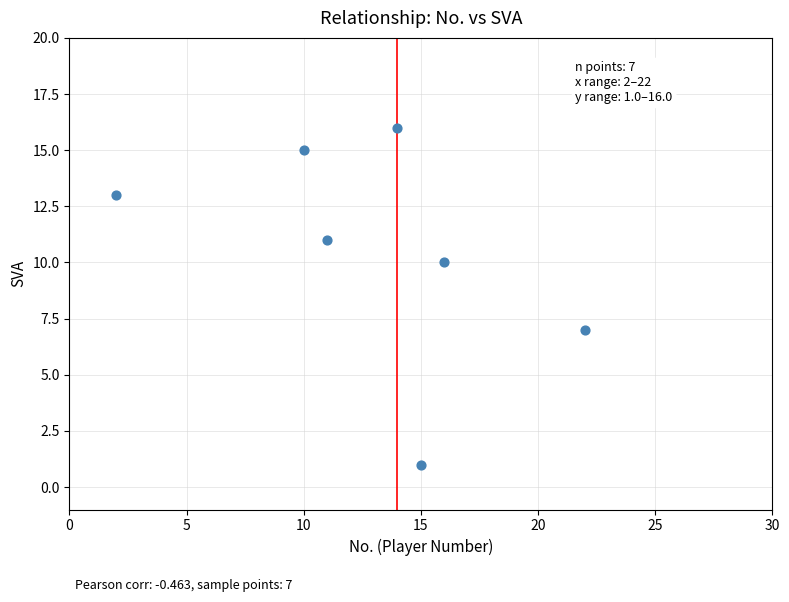

What Y value in the scatter plot is closest to 8?

7